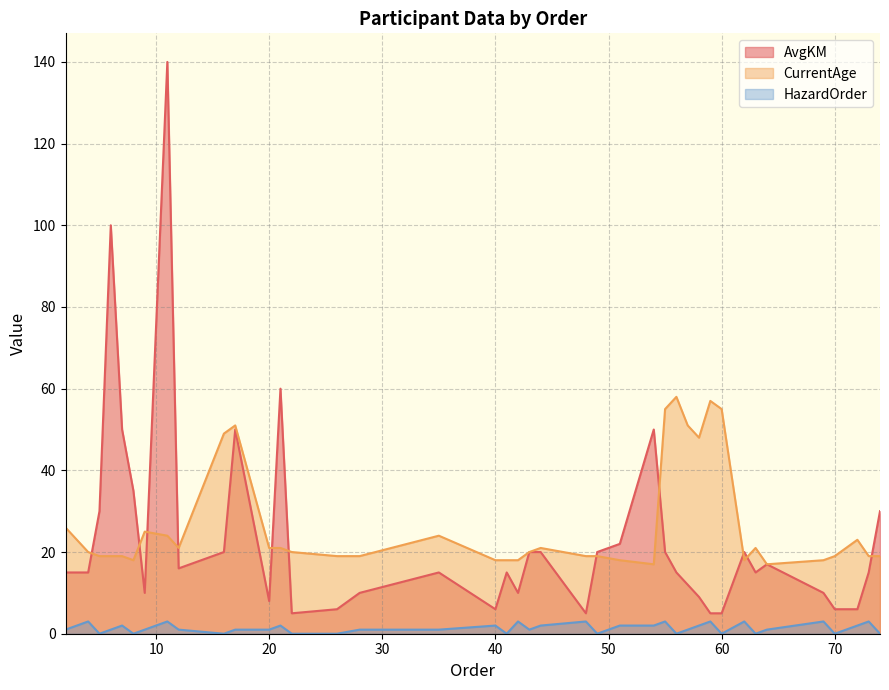

Which series has the largest range (max minus min)?

AvgKM